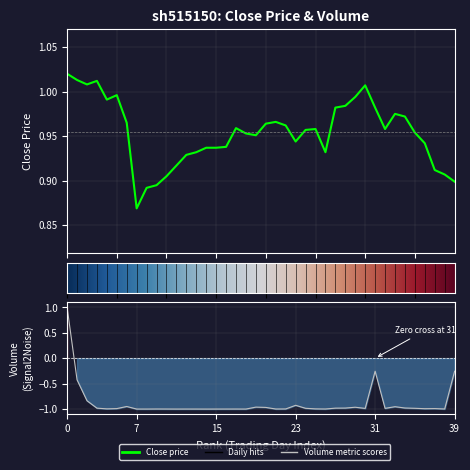

Does the chart have visible grid lines?

Yes